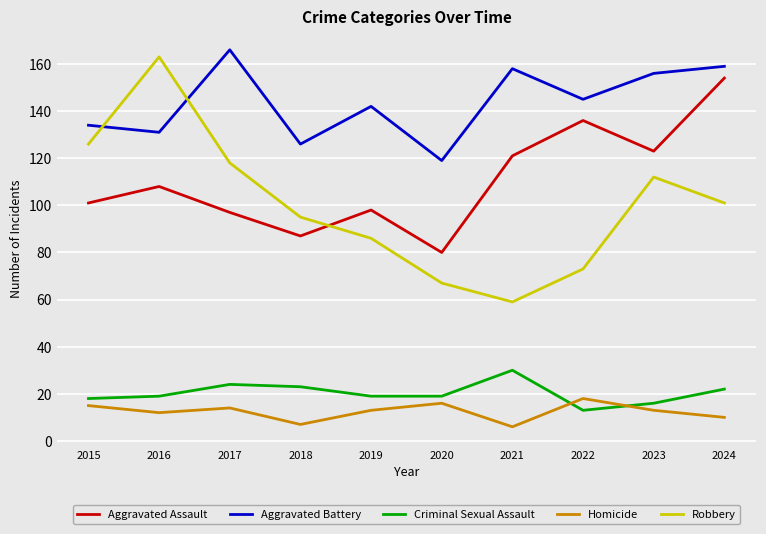

What is the minimum value for Robbery?

59